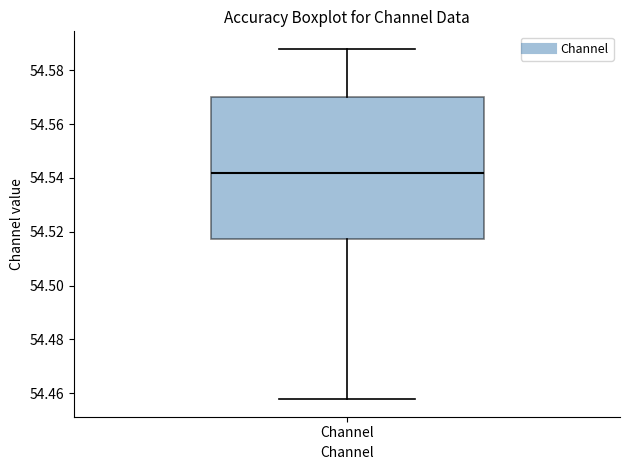

Transcribe this box plot: give where the median line is, the range the box spans, and where the two whiskers end, as read against the y-axis. The values are not printed on the chart, so give them approximately, as read against the axis.

median 54.542, box 54.518 to 54.570, whiskers 54.458 to 54.588